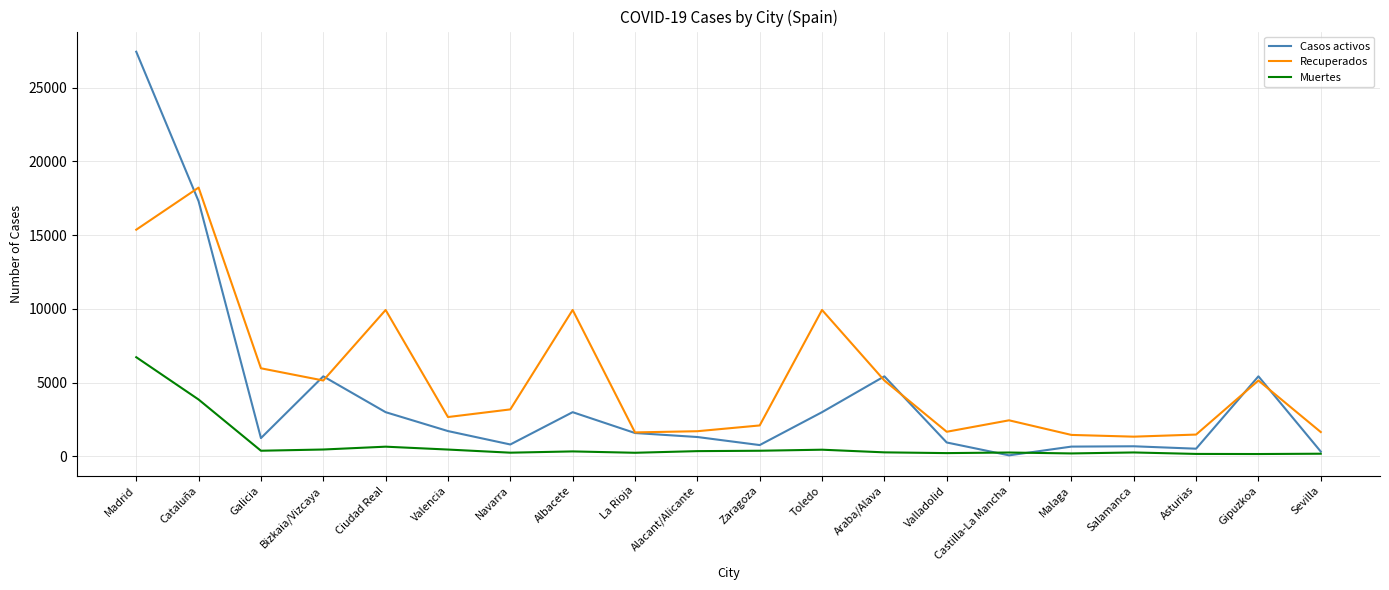

Where do Casos activos and Recuperados first cross each other?

Madrid and Cataluña